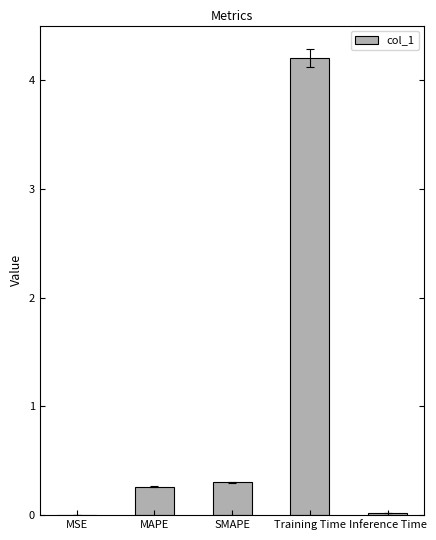

What is the sum of all values?

4.8